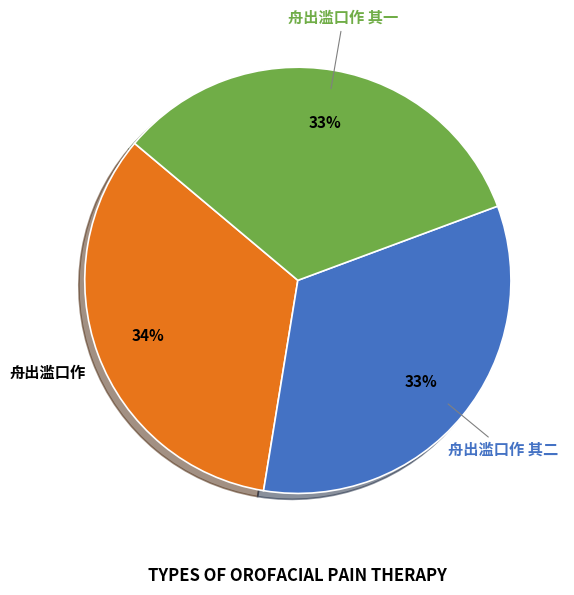

To the nearest percent, what is the average slice percentage?

33%